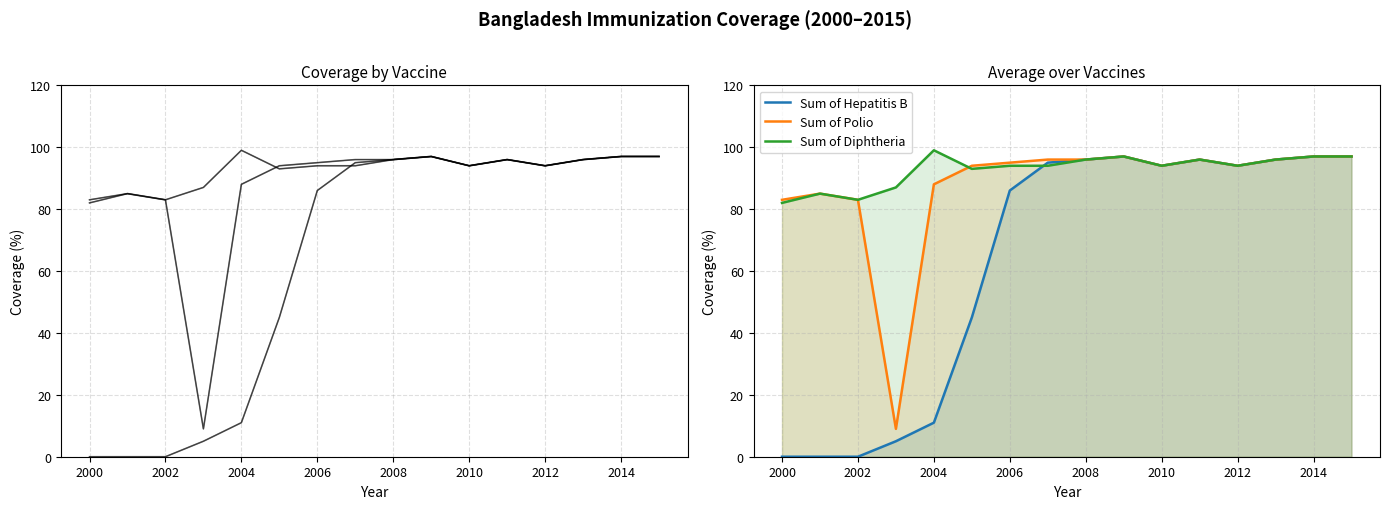

The value of Sum of Polio at 2000 is 142. True or false?

False